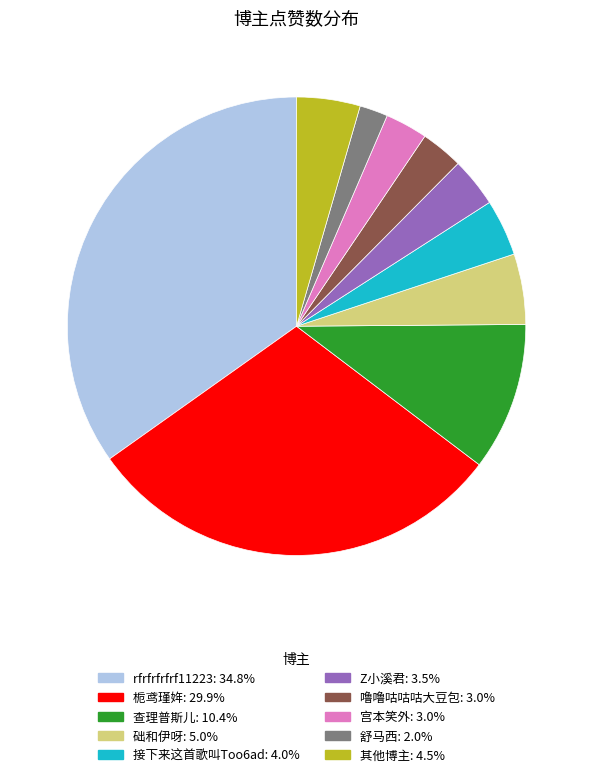

Is there any slice that represents more than half of the pie?

No